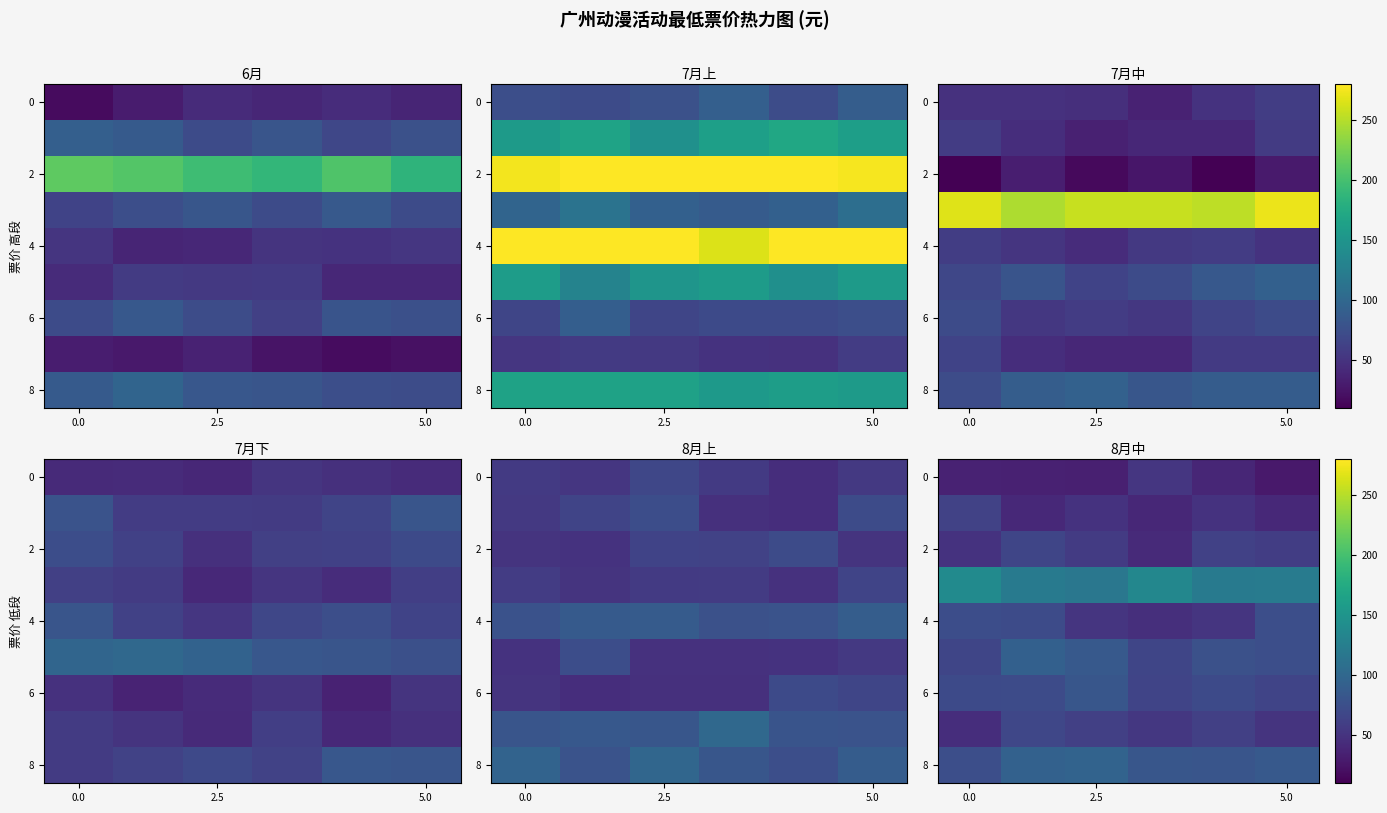

What value does the row_8 series have at 3?

82.6